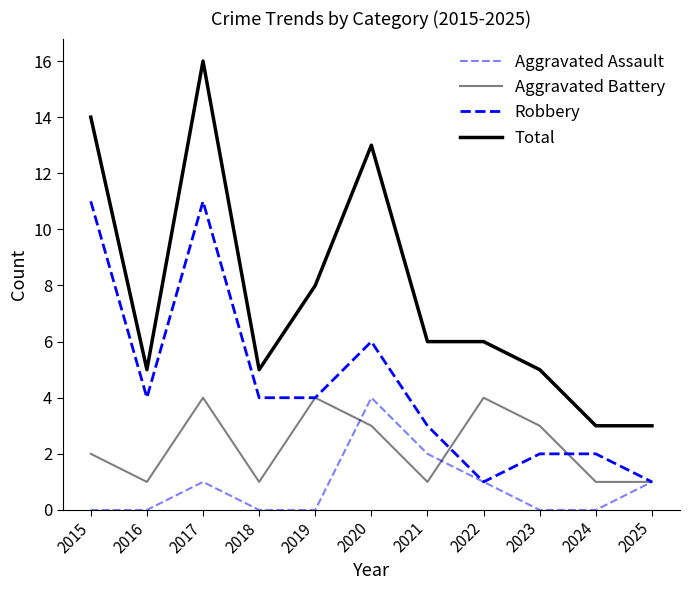

Does the chart have visible grid lines?

No